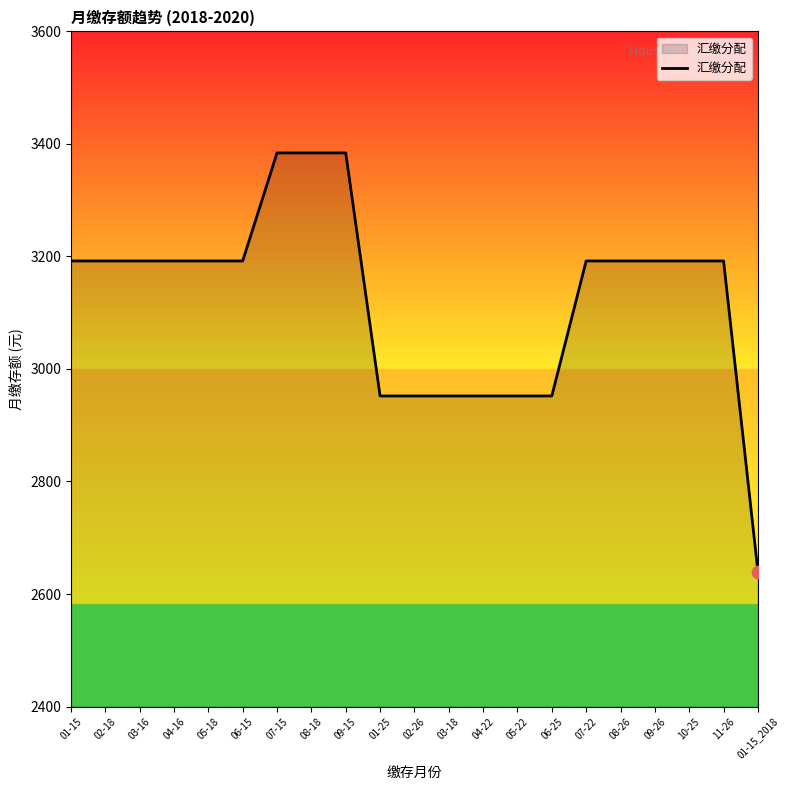

Approximately how many times larger is the value at 08-18 compared to 04-22?

1.1